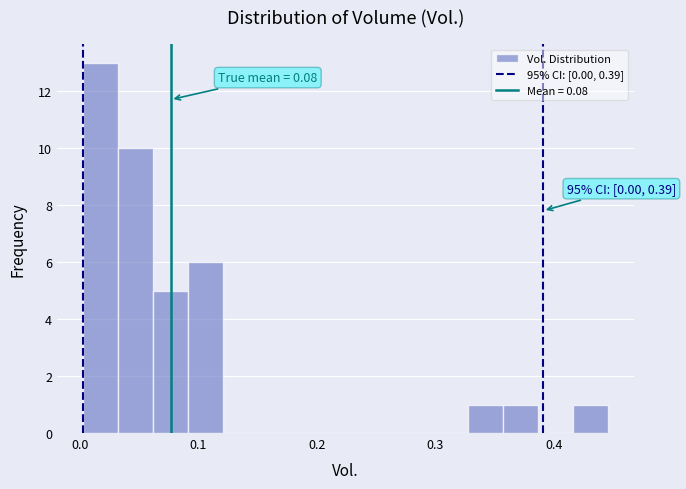

Around what value on the x-axis is the tallest bar? Give the approximate position of its centre, as read against the axis.

0.02